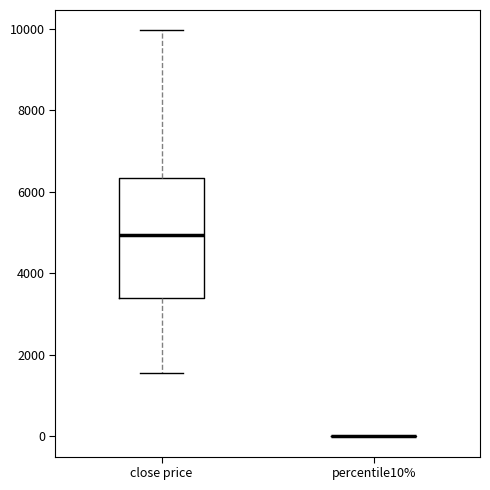

Reading left to right, read every box against the y-axis: the position of its median line, the range the box covers, and the ends of its whiskers. The values are not printed on the chart, so give them approximately, as read against the axis.

close price: median 5000, box 3400 to 6400, whiskers 1600 to 10000
percentile10%: box collapsed to a line at 0, whiskers 0 to 0